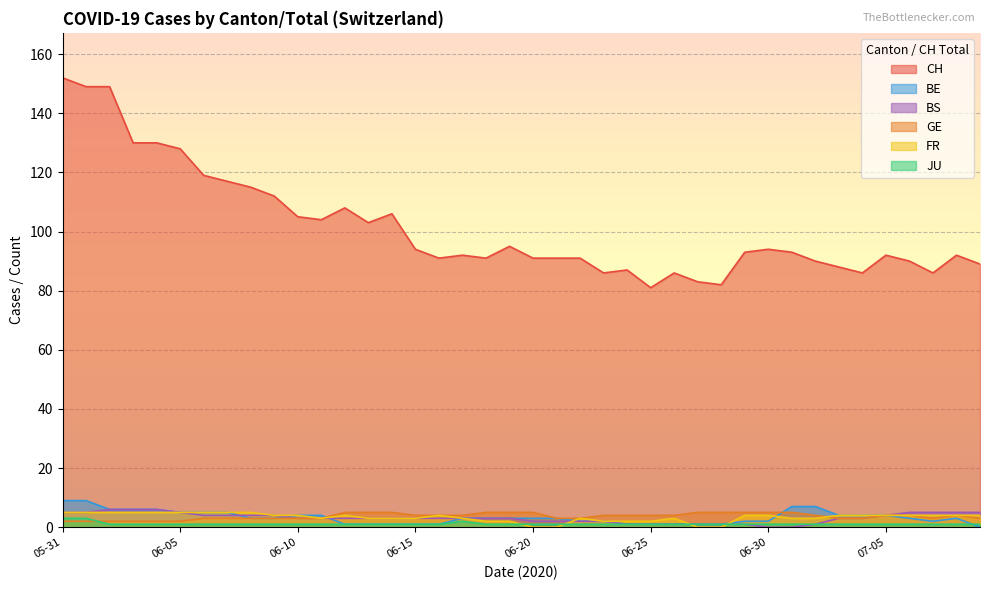

Which series has the largest range (max minus min)?

CH